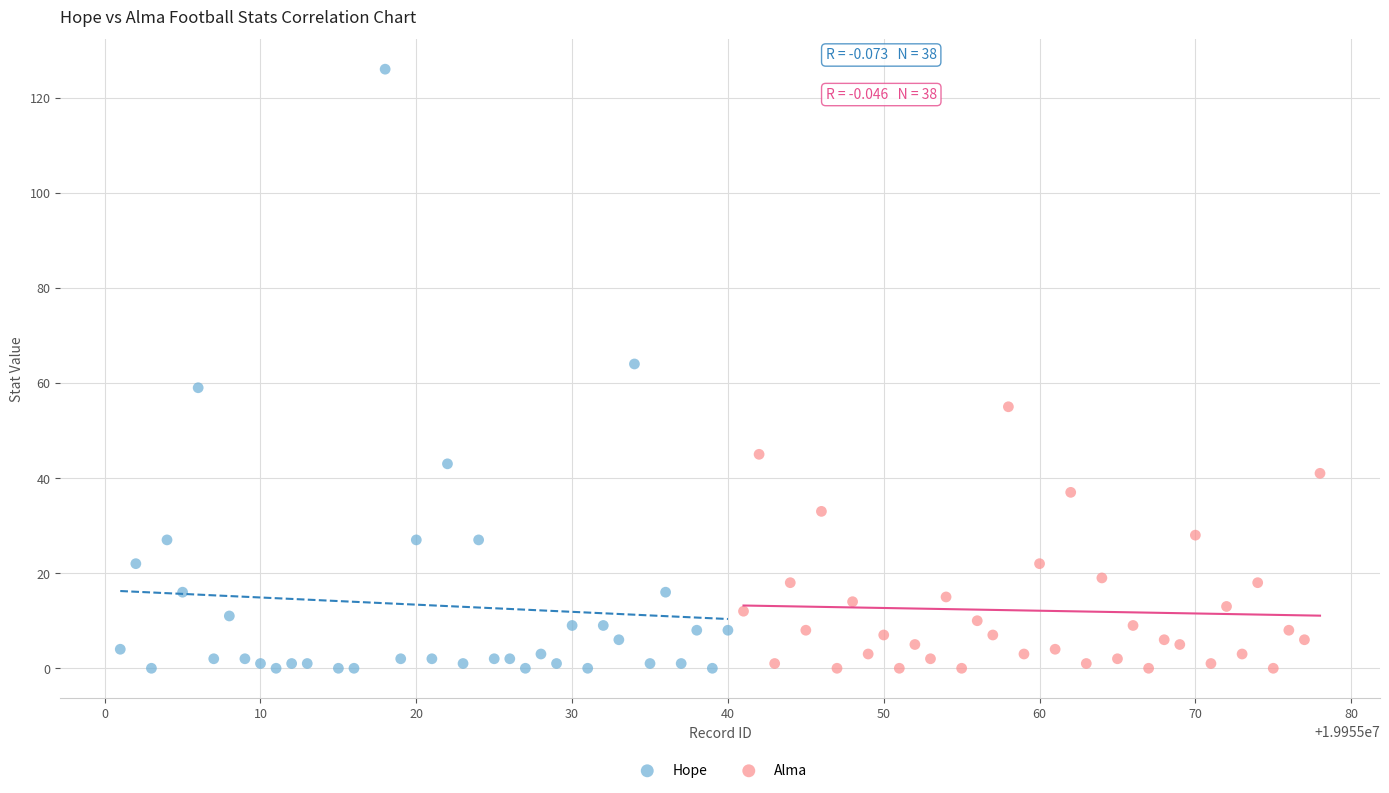

Which series has the widest spread of Y values?

Hope